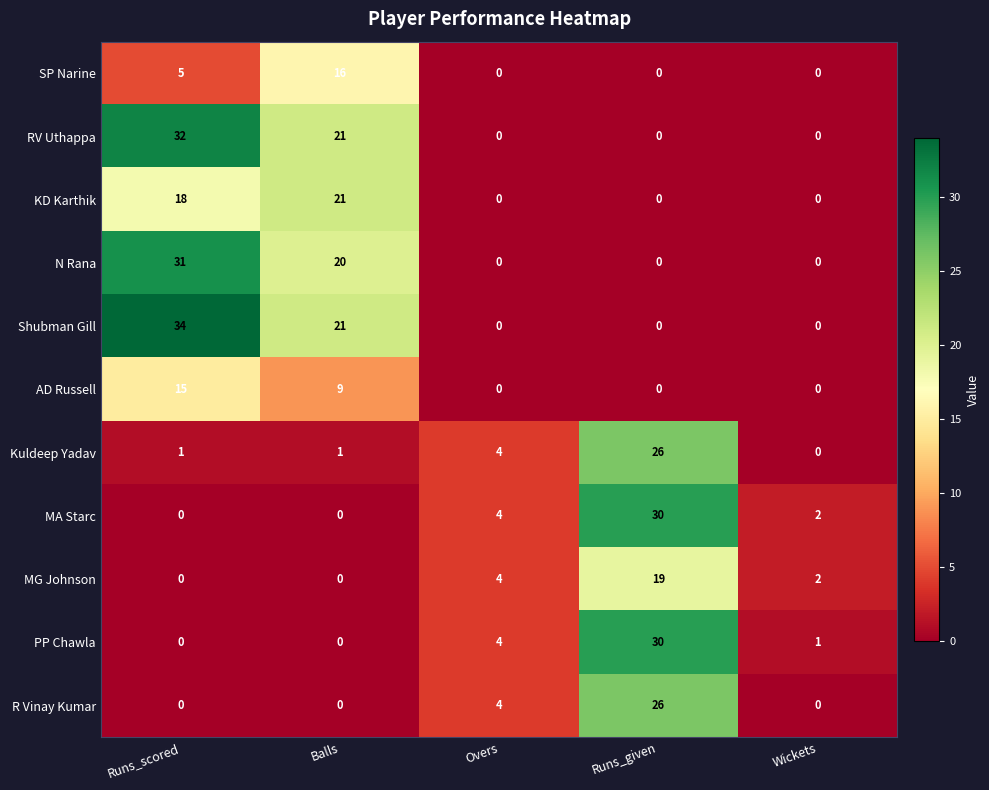

Count the N Rana values in the range 0 to 20.

4